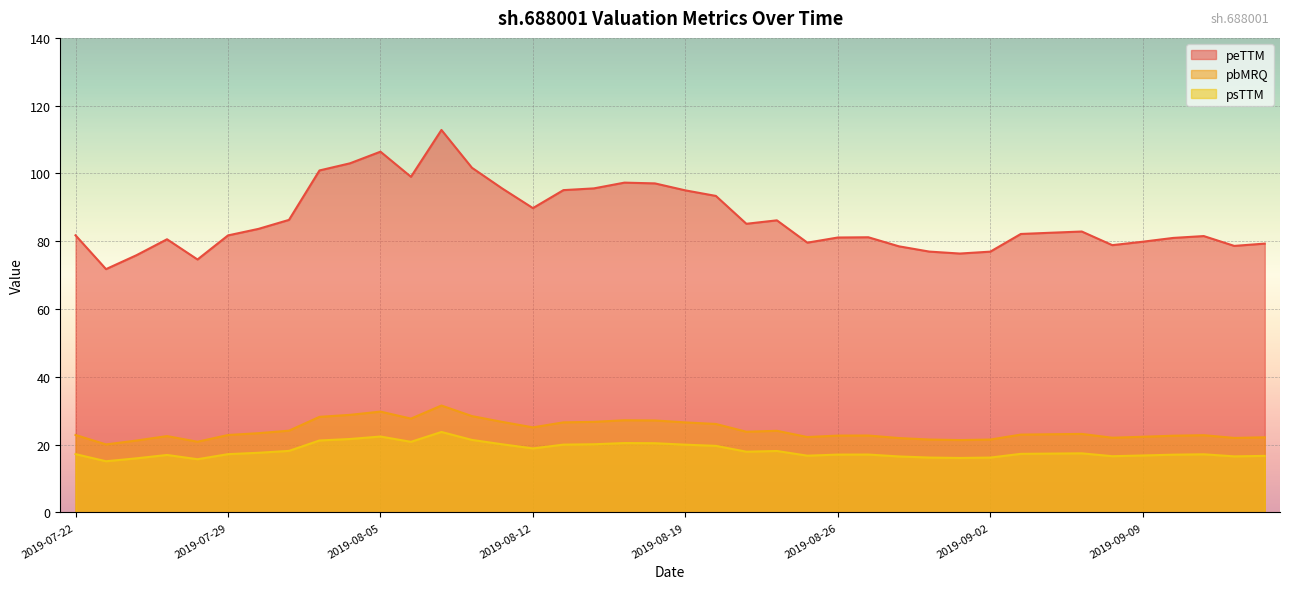

Which series has the widest spread of values?

peTTM